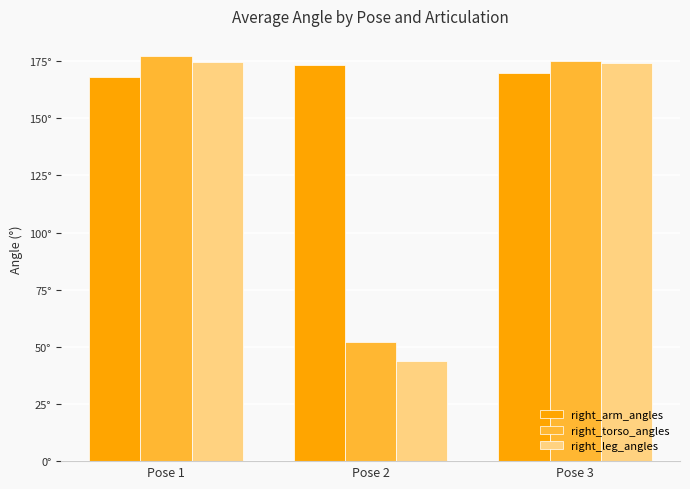

Does the chart contain stacked bars?

No